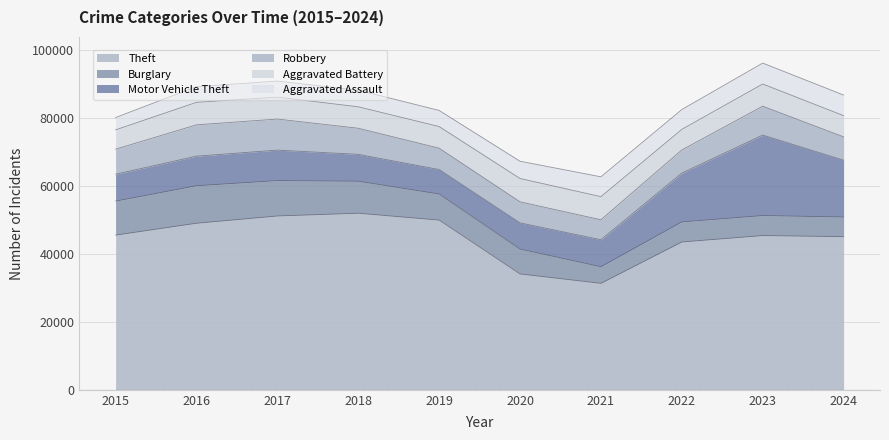

At which category does Theft reach its first local valley?

2021